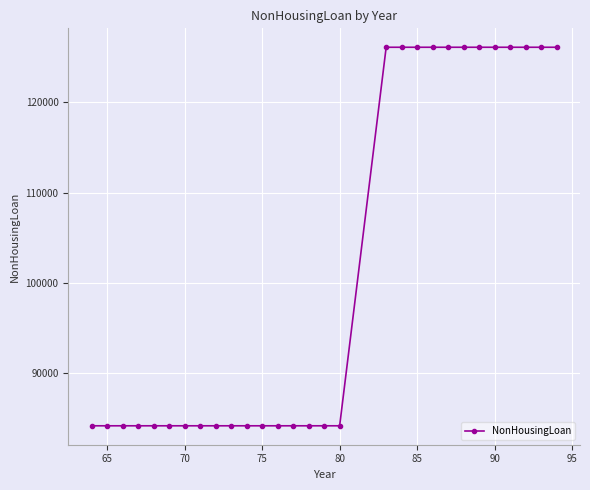

What is the value of the 6th point from the left?

84124